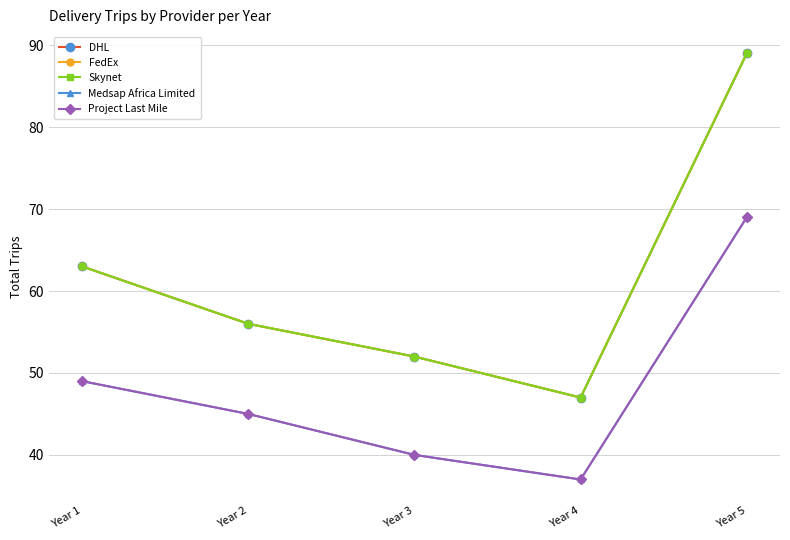

True or false: Medsap Africa Limited and DHL intersect in this chart.

False